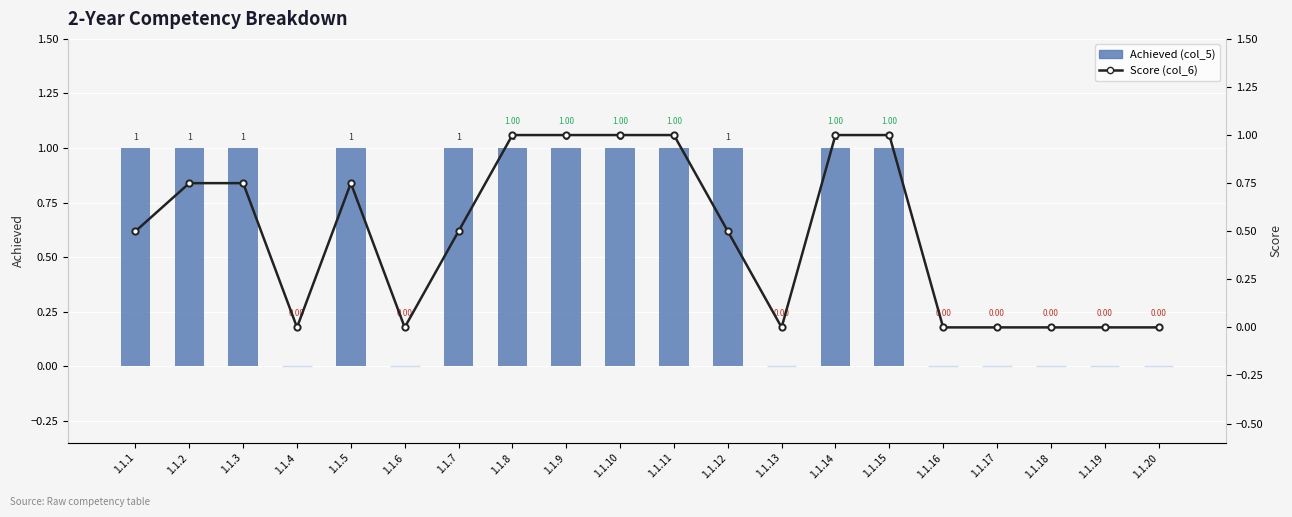

What is the difference between the maximum and minimum values in the Score (col_6) series?

1.0